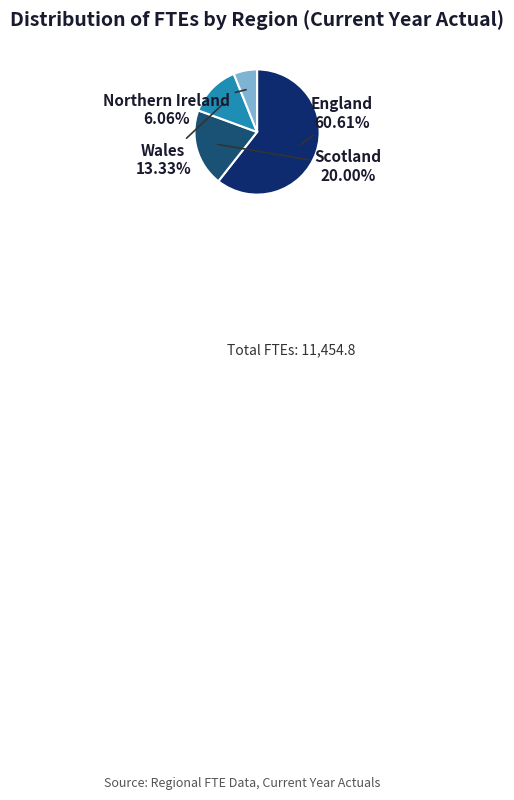

What percentage is the England slice, to the nearest percent?

61%